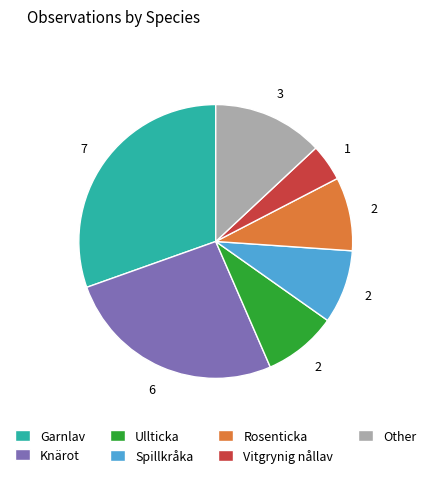

Approximately how many times larger is the value at Garnlav compared to Knärot?

1.2